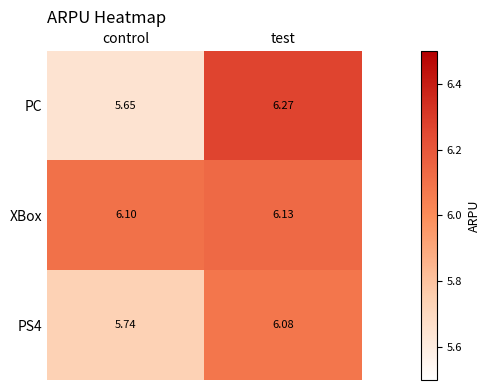

Between control and test, which series saw the biggest shift?

PC